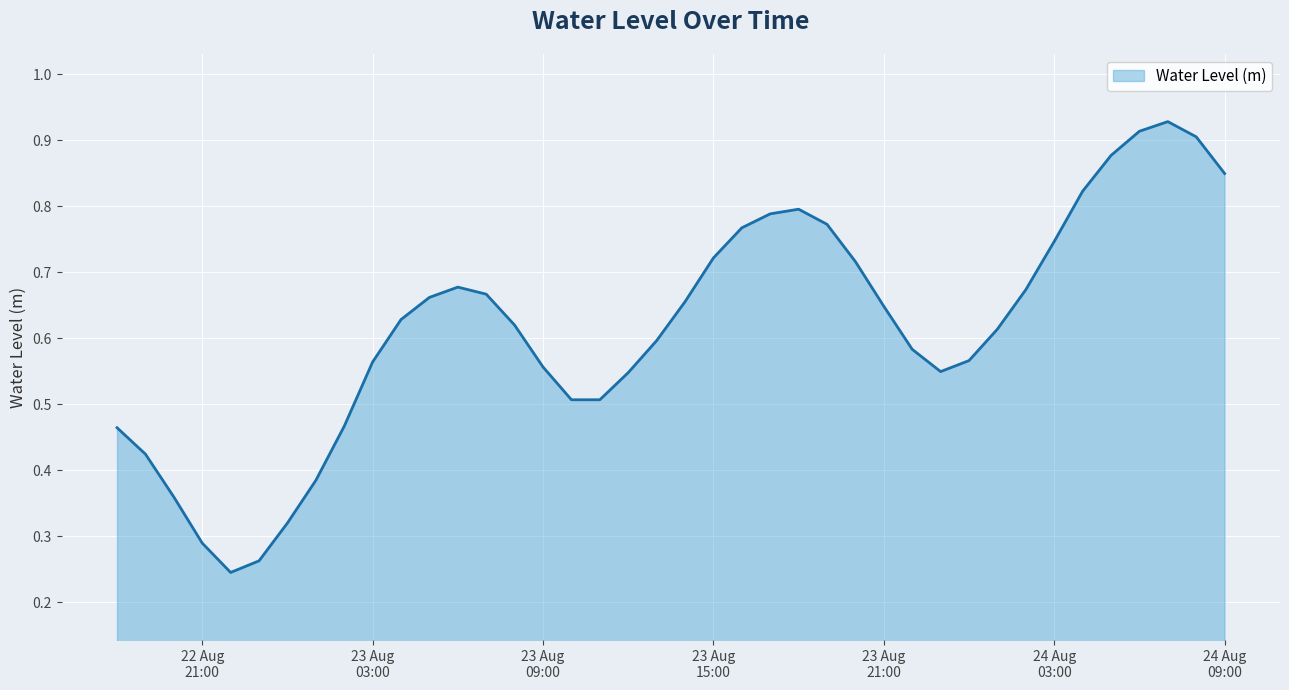

Does the chart display data point markers on the line(s)?

No